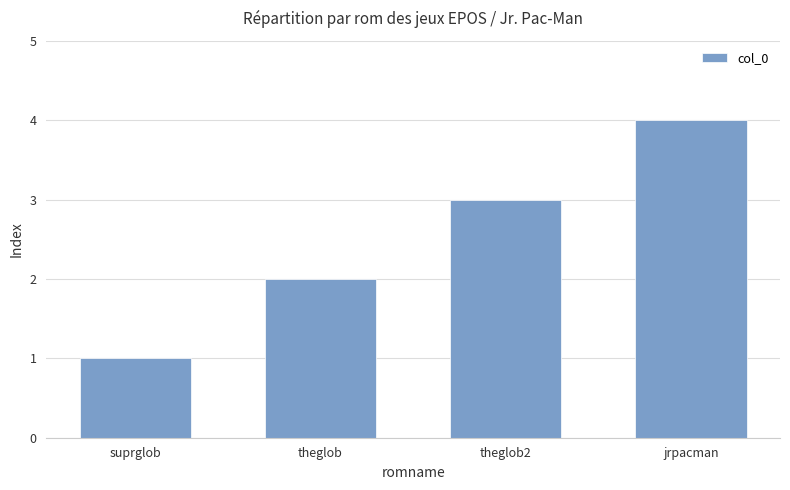

What is the value of the 3rd bar from the left?

3